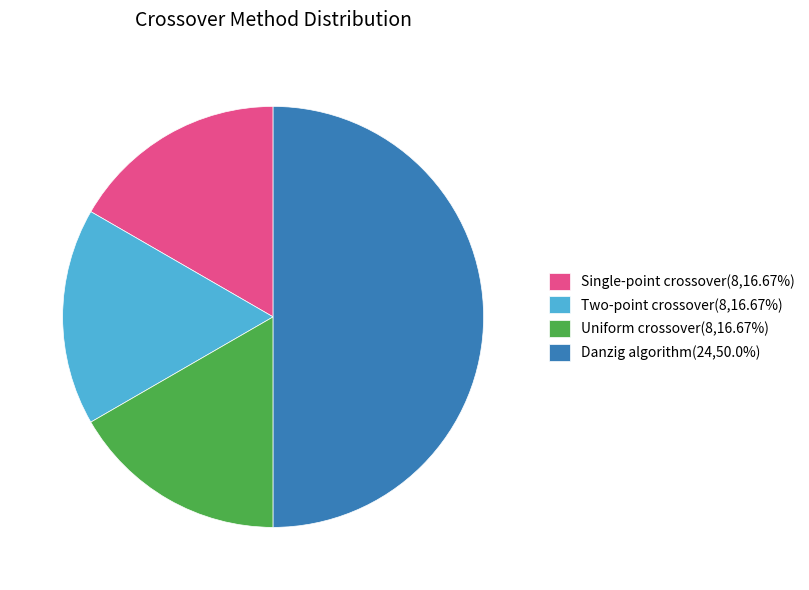

Approximately how many times larger is the value at Two-point crossover(8,16.67%) compared to Danzig algorithm(24,50.0%)?

0.3